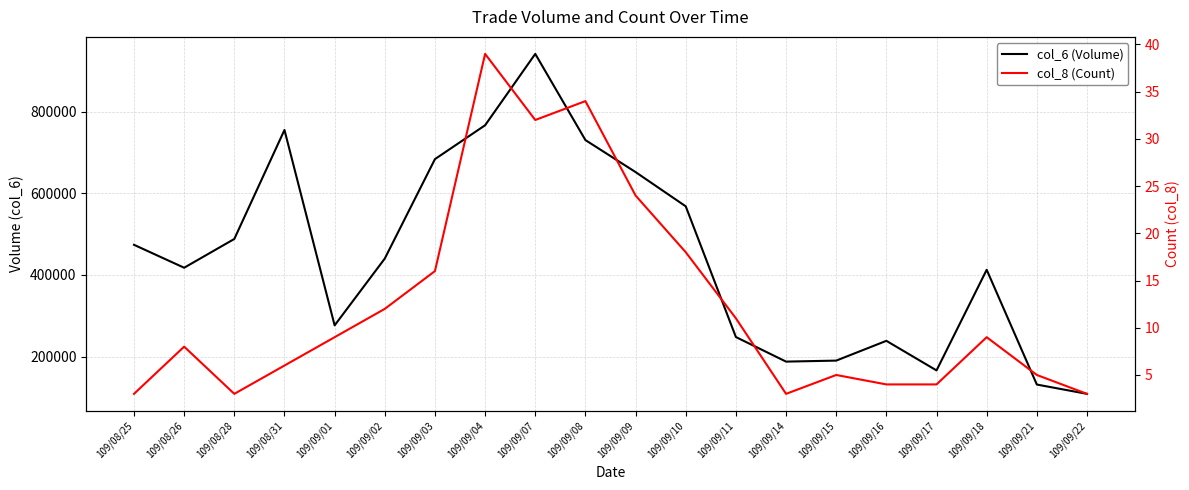

Is it true that col_6 (Volume) equals 1454077 at 109/09/07?

False